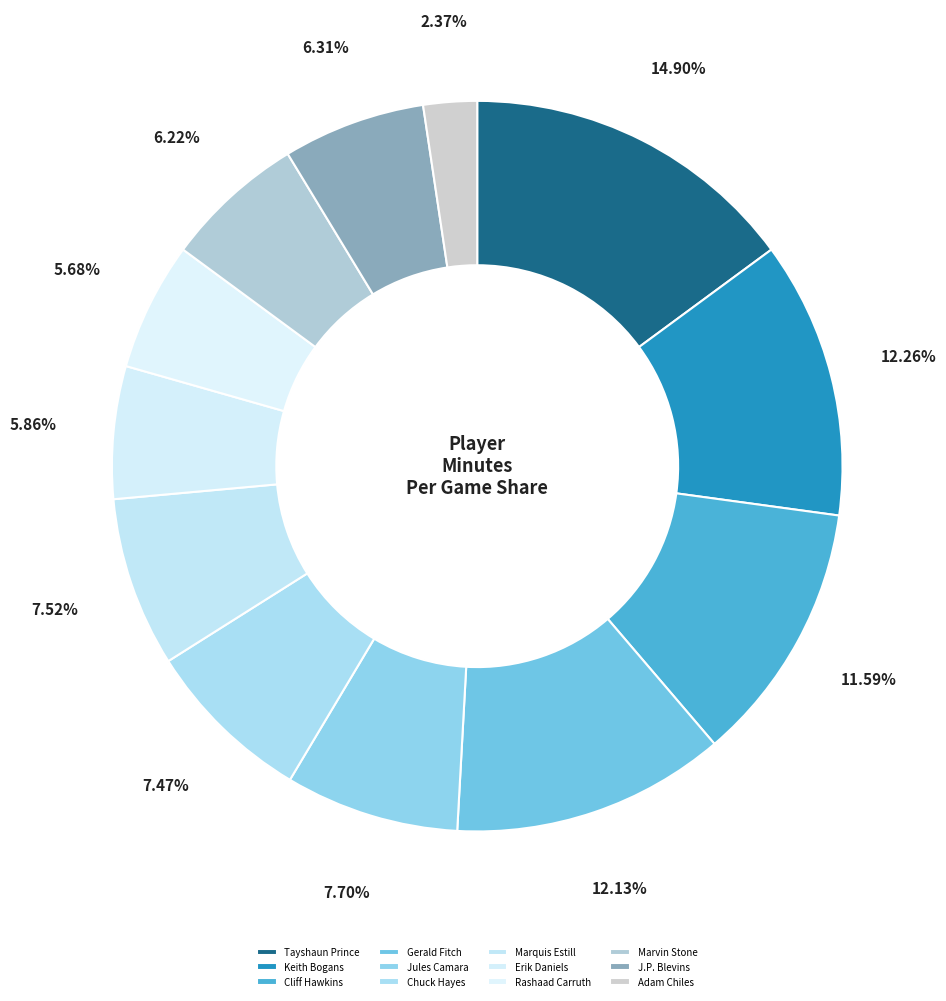

Combined, what portion of the pie is Gerald Fitch and Marquis Estill?

19.6%